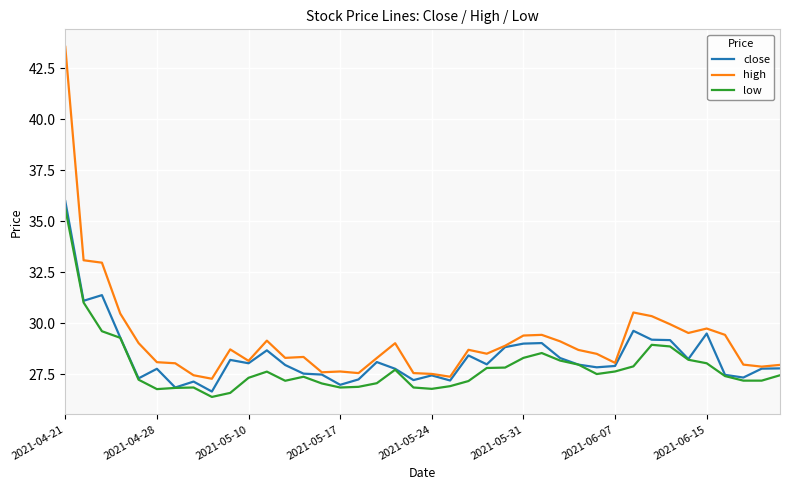

What is the highest value of the high series?

43.5